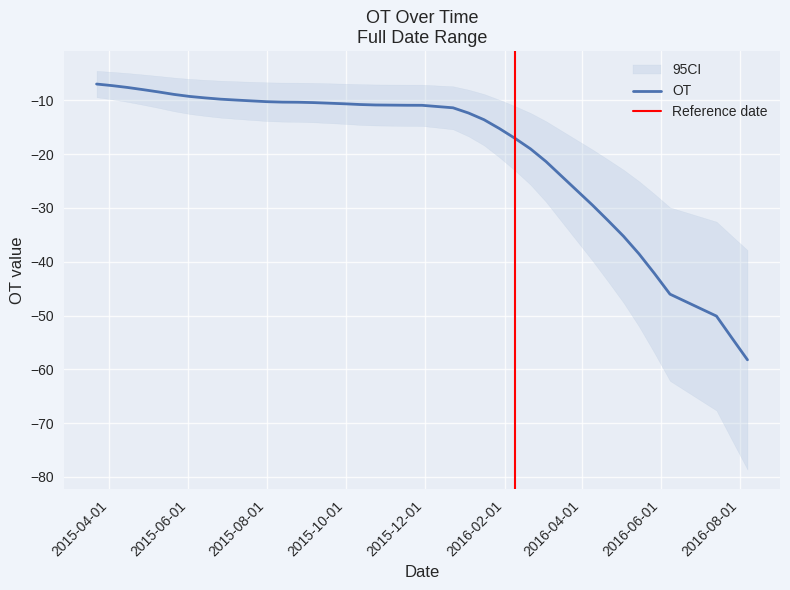

Reading left to right, what are all the values shown in this chart?

-7.0	-7.3	-7.6	-8.0	-8.5	-8.9	-9.3	-9.6	-9.8	-10.0	-10.1	-10.3	-10.4	-10.4	-10.4	-10.6	-10.7	-10.8	-10.9	-10.9	-10.9	-10.9	-11.4	-12.4	-13.6	-15.3	-17.1	-19.0	-21.4	-24.1	-26.8	-29.5	-32.3	-35.3	-38.5	-42.2	-46.0	-50.1	-54.2	-58.2